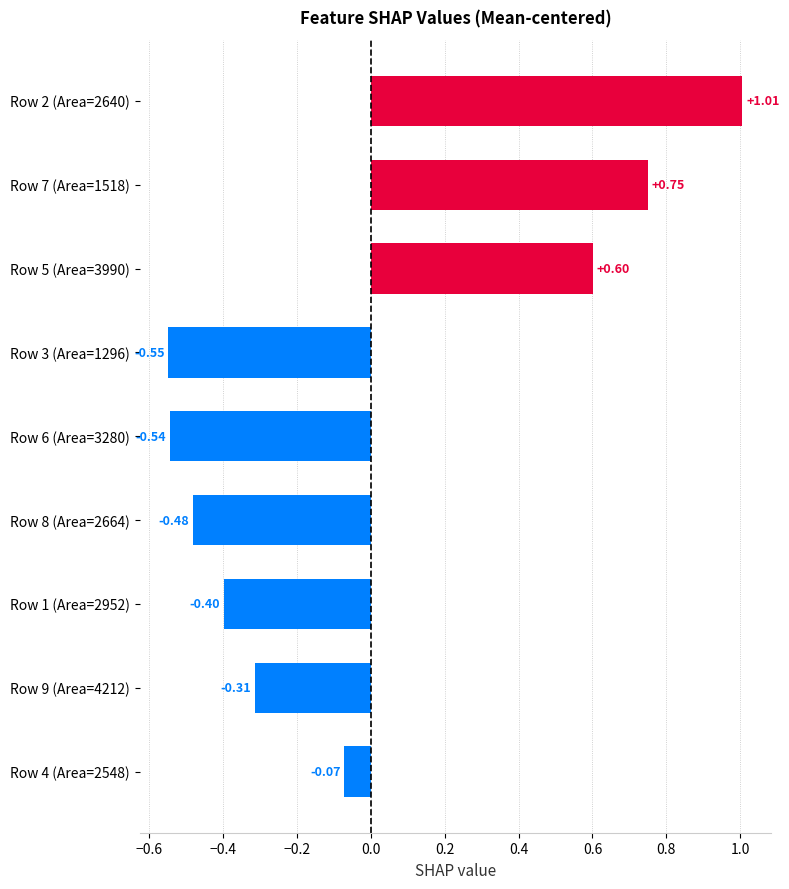

List the labels in order of value, smallest first.

Row 3 (Area=1296), Row 6 (Area=3280), Row 8 (Area=2664), Row 1 (Area=2952), Row 9 (Area=4212), Row 4 (Area=2548), Row 5 (Area=3990), Row 7 (Area=1518), Row 2 (Area=2640)